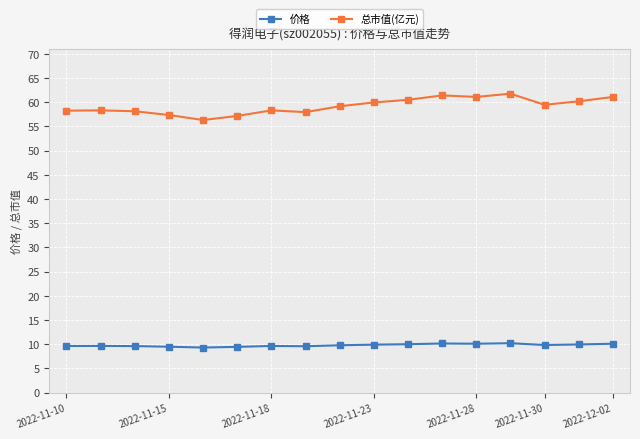

What is the value of the 价格 point at the 2nd from the left?

9.7